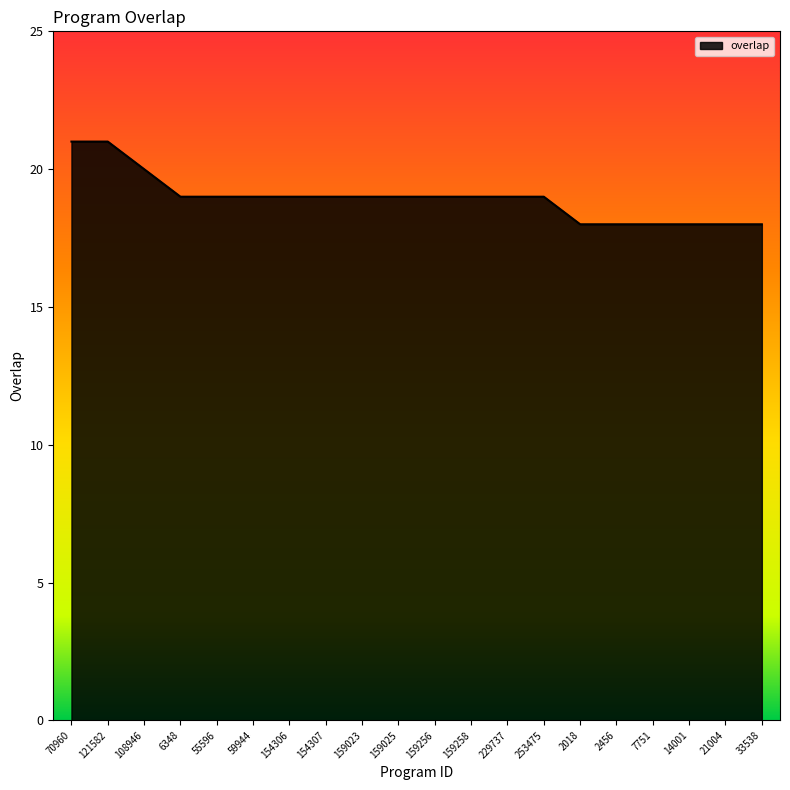

What is the minimum value shown in the chart?

18